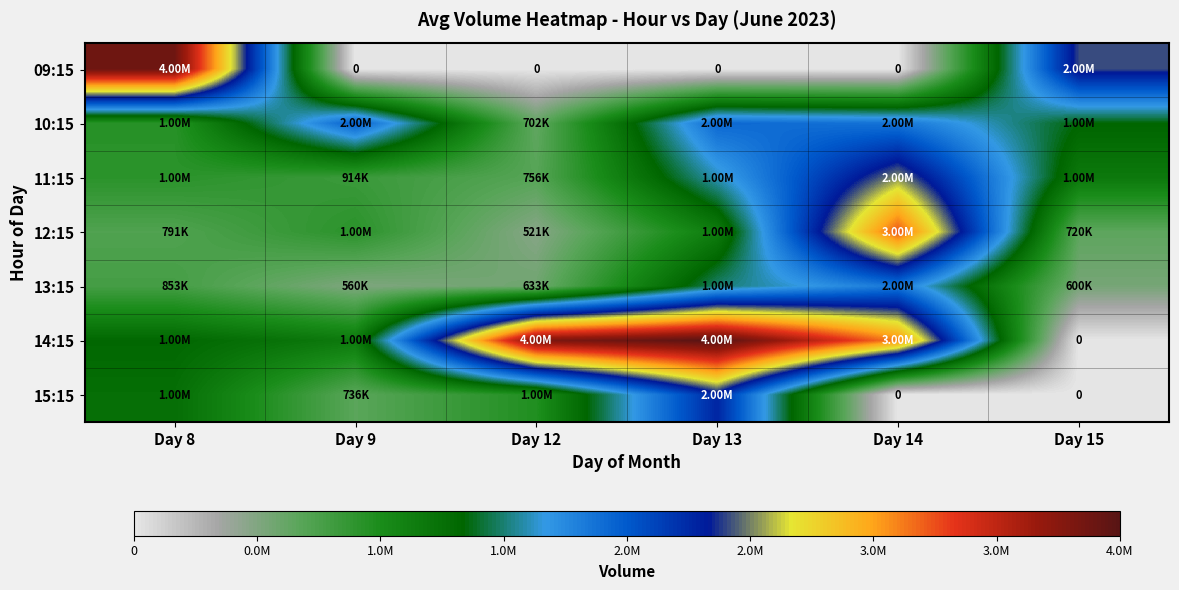

The 12:15 series shows 1594698 at Day 14. True or false?

False